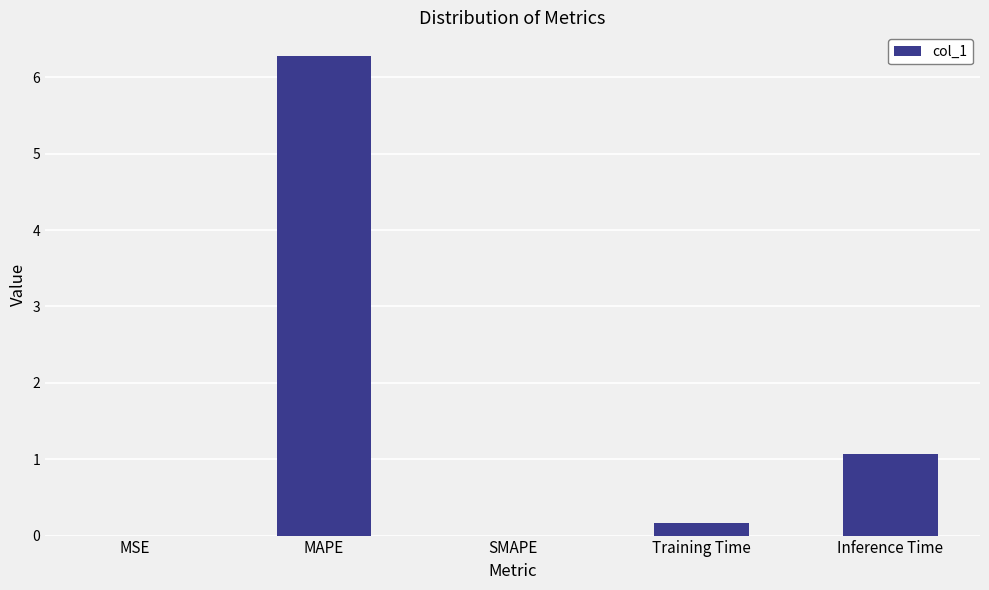

True or false: the data shows 1.1 at Inference Time.

True